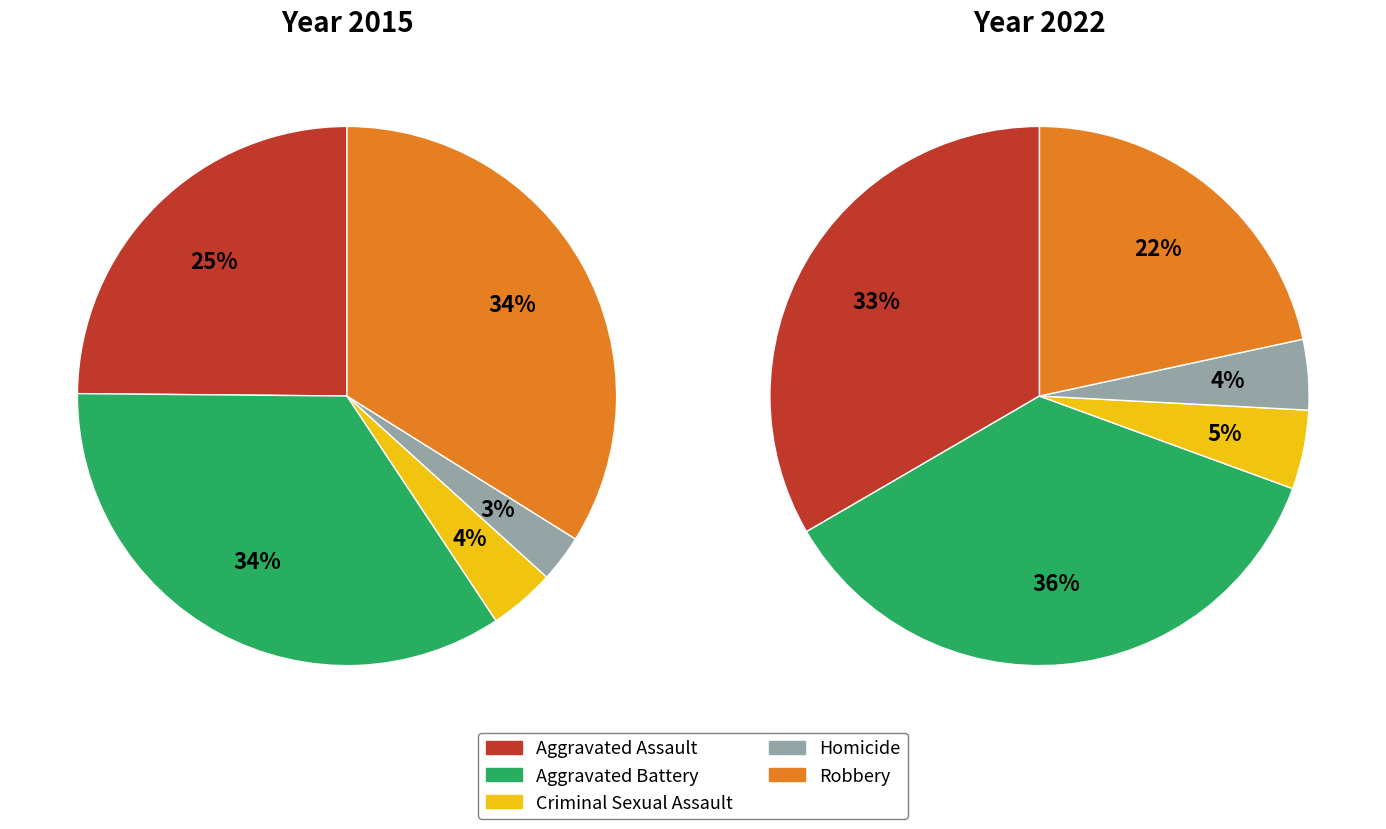

Which slice is the smallest?

3